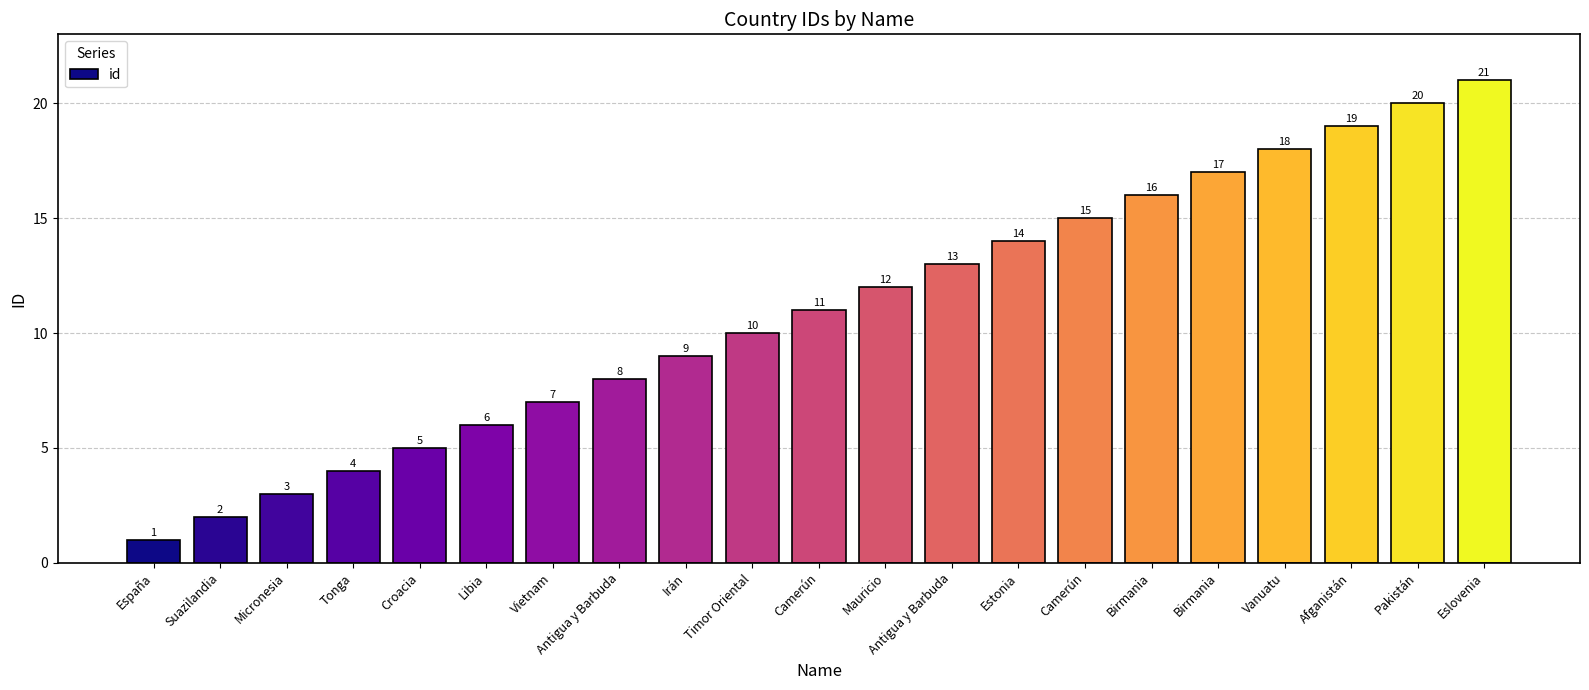

Does the chart contain any negative values?

No